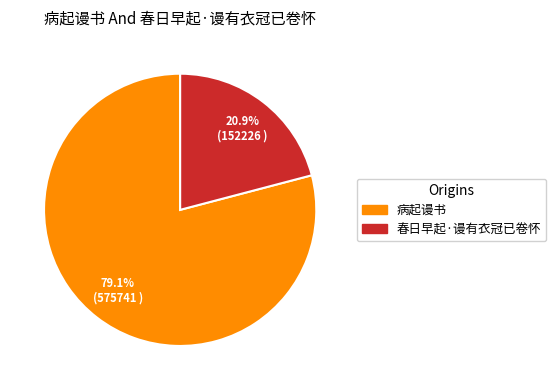

What is the total percentage of 春日早起·谩有衣冠已卷怀 and 病起谩书?

100.0%